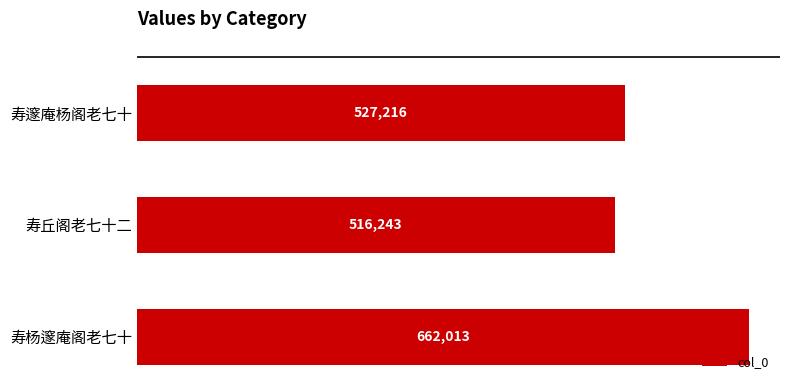

The chart shows a value of 662013 at 寿杨邃庵阁老七十. True or false?

True